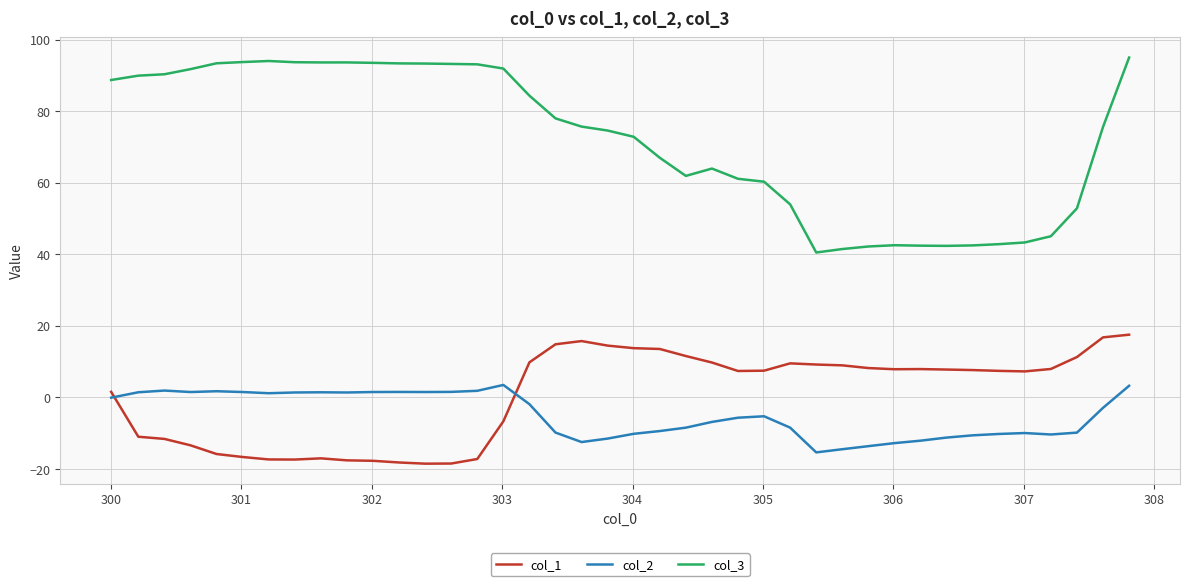

What is the greatest value displayed?

95.0